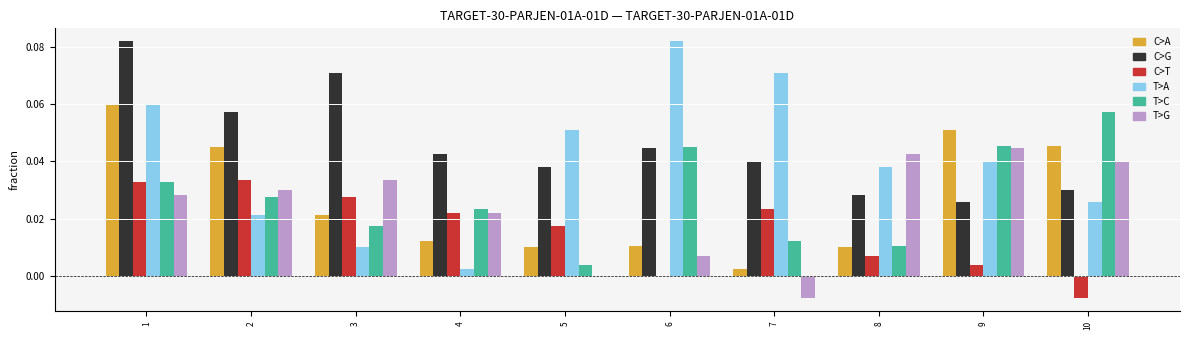

What is the sum of all T>G values?

0.2